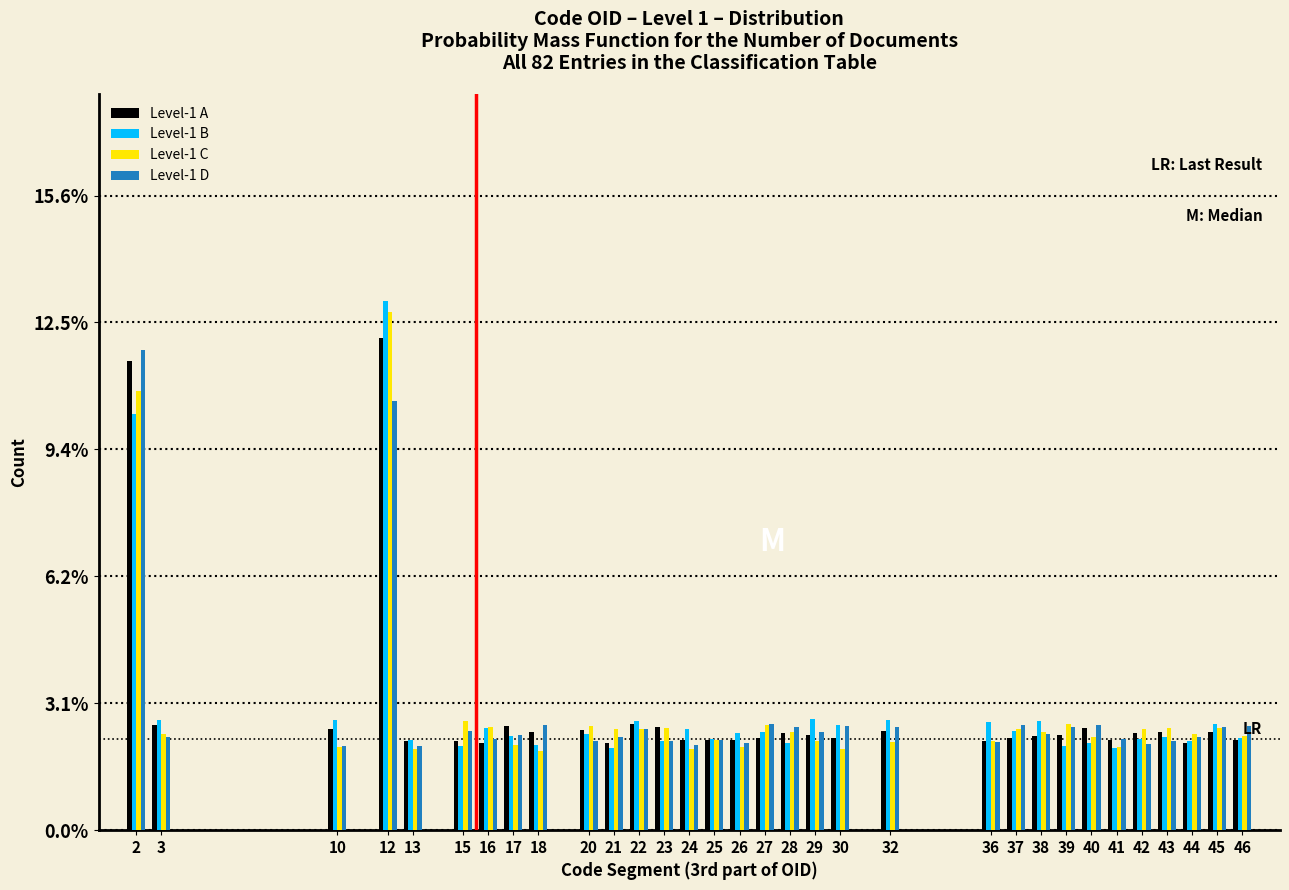

What is the difference between the highest and lowest values at 23?

0.4